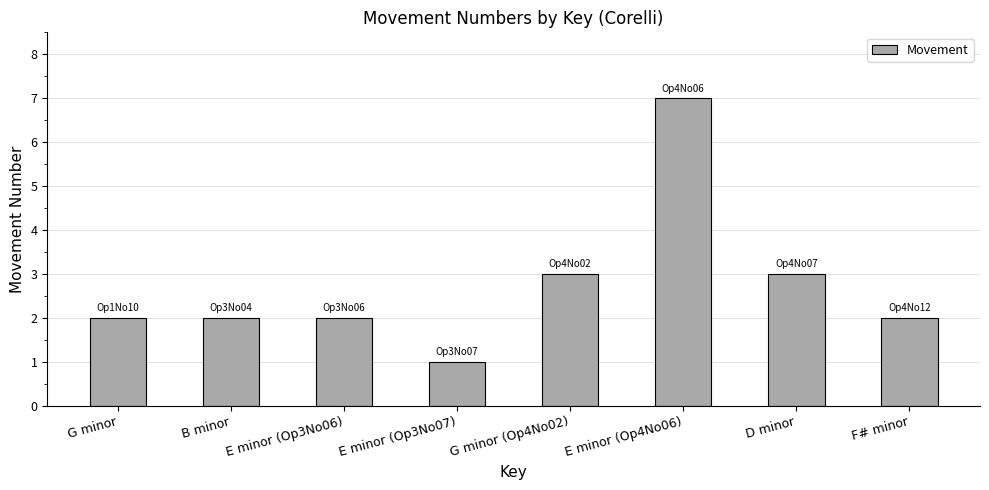

What is the change in value from E minor (Op3No07) to D minor?

+2